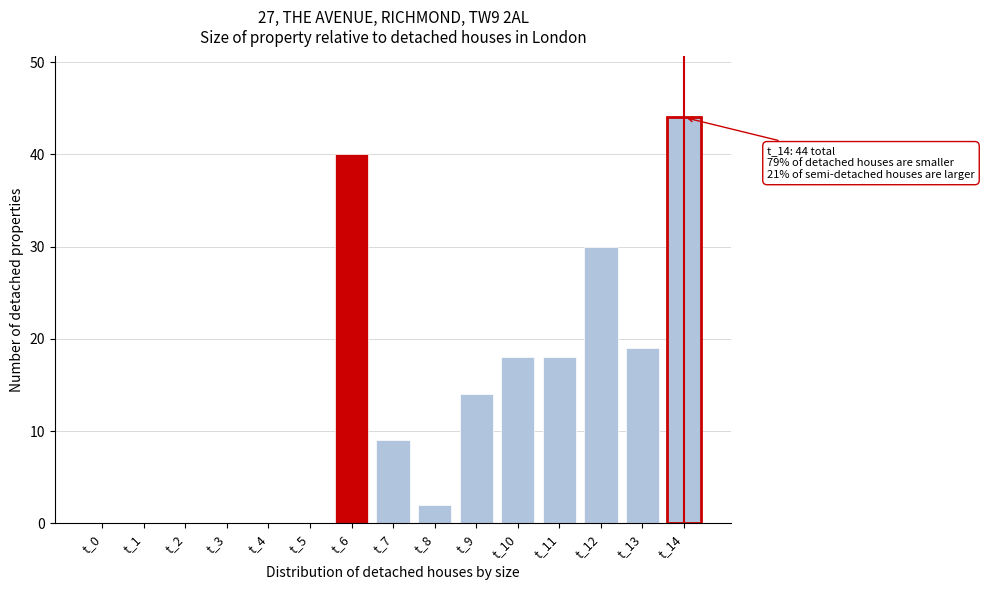

Reading right to left, extract all data points from this chart.

t_14=44	t_13=19	t_12=30	t_11=18	t_10=18	t_9=14	t_8=2	t_7=9	t_6=40	t_5=0	t_4=0	t_3=0	t_2=0	t_1=0	t_0=0